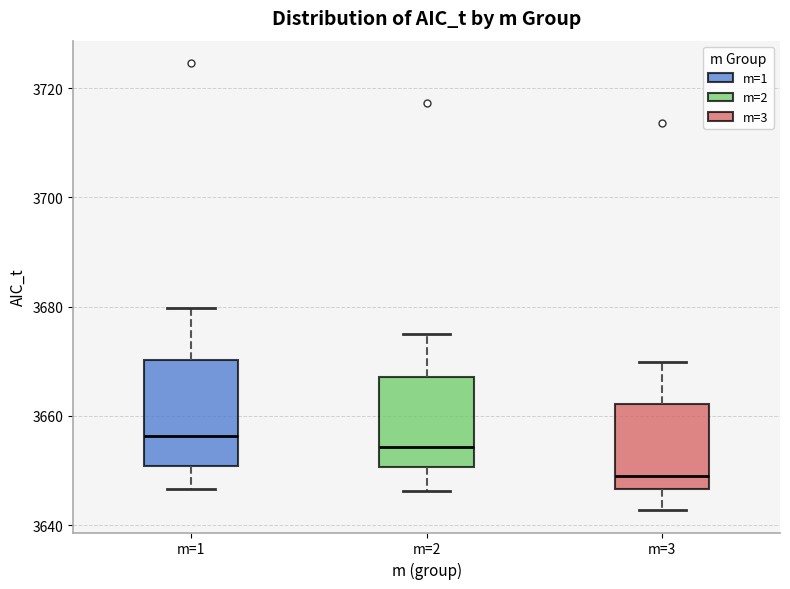

Which box's median line is the lowest?

m=3